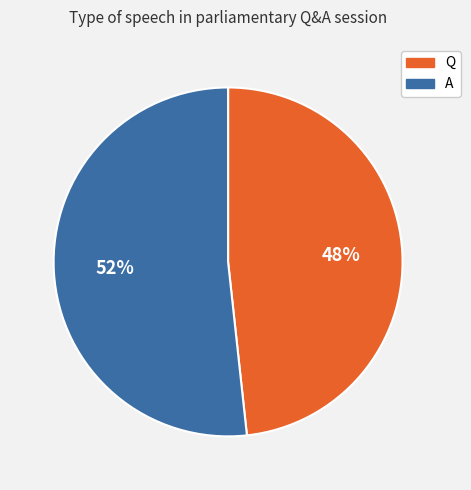

Rank the categories by value from highest to lowest.

A, Q